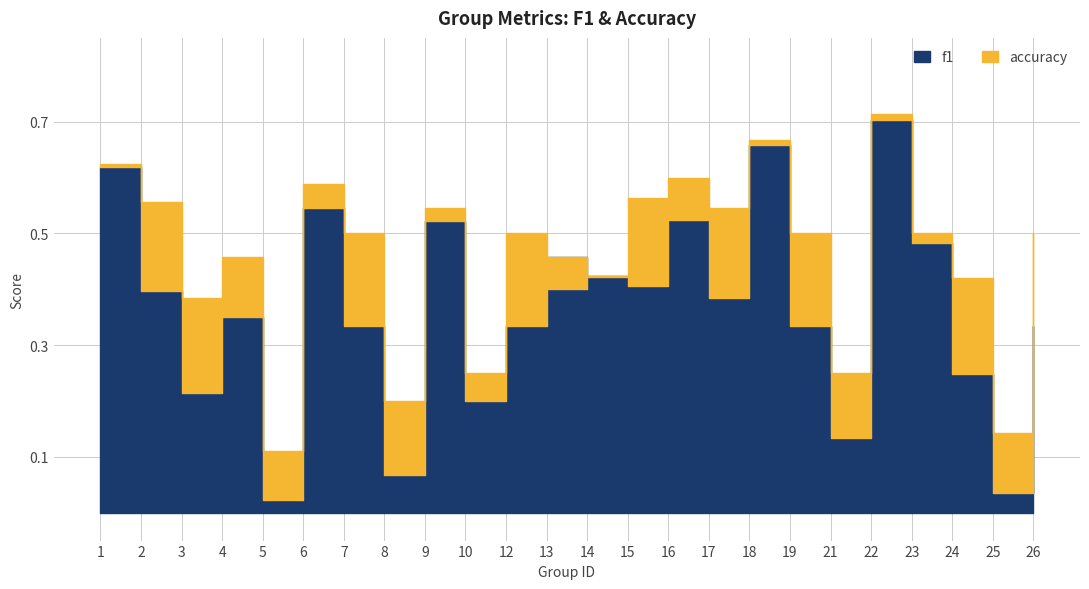

At 16, list the series in order from largest to smallest.

accuracy, f1